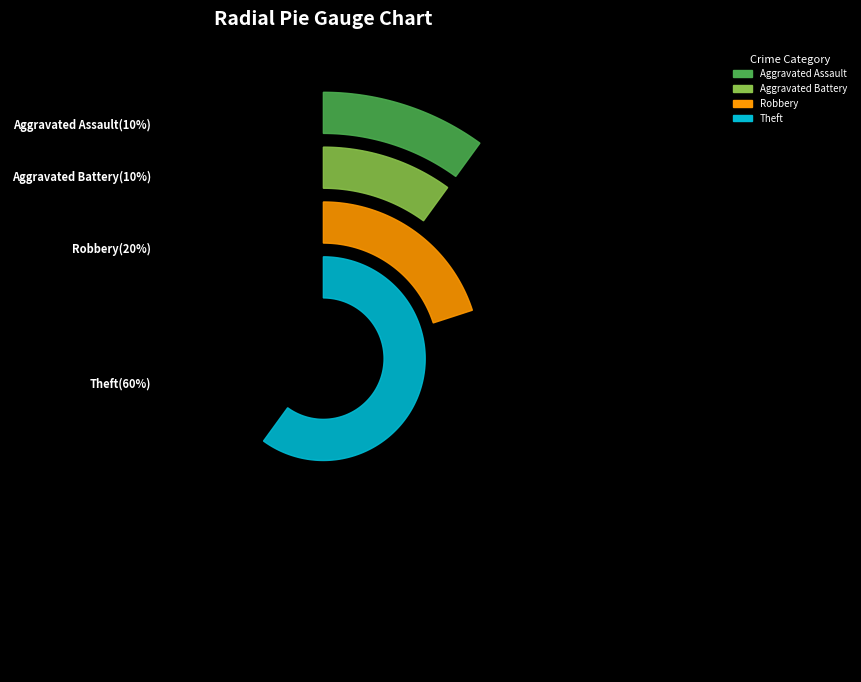

How much of the chart is everything except Robbery?

80.0%